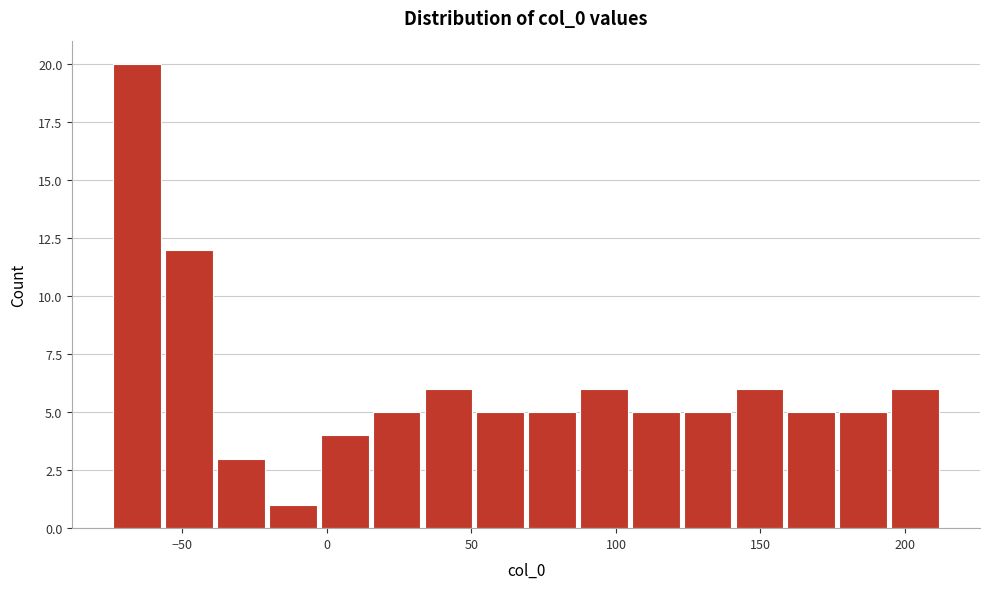

Read against the x-axis, roughly where is the centre of the tallest bar?

-65